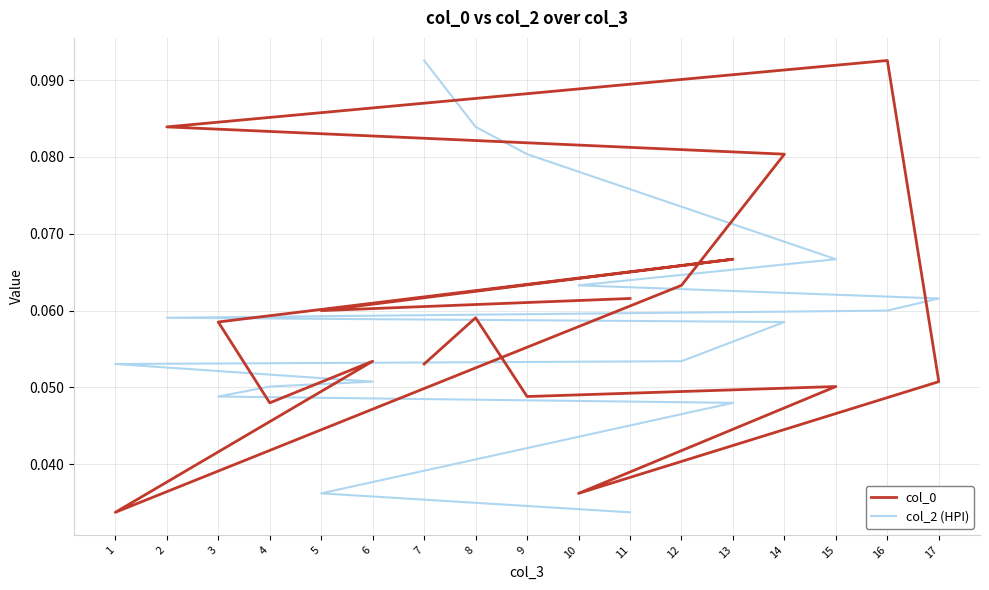

True or false: col_2 (HPI) and col_0 intersect in this chart.

True